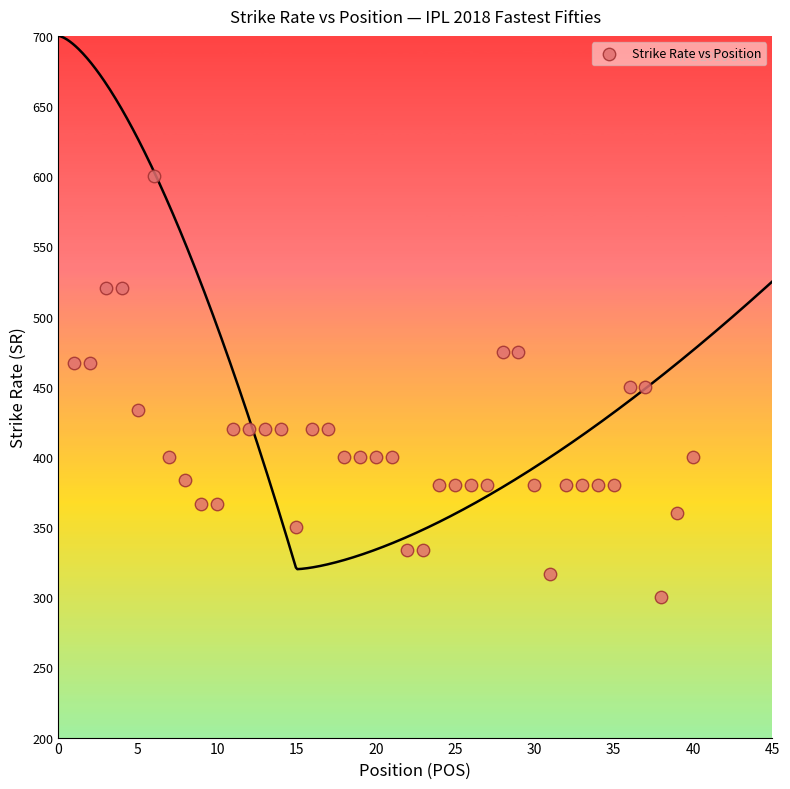

What is the range of Y values (max minus min)?

300.0